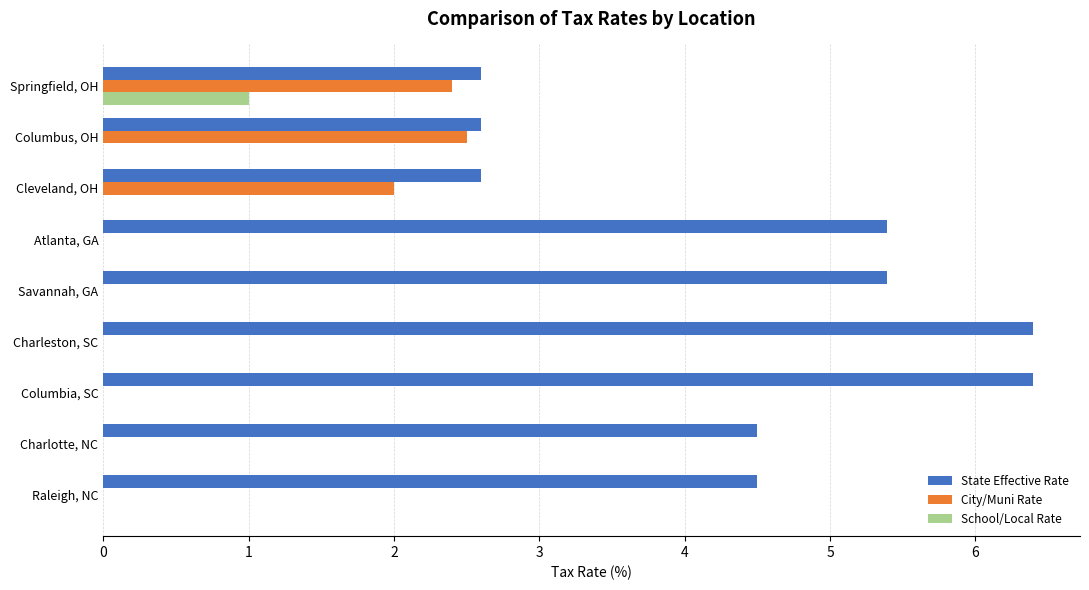

Is it true that State Effective Rate equals 10.8 at Columbia, SC?

False